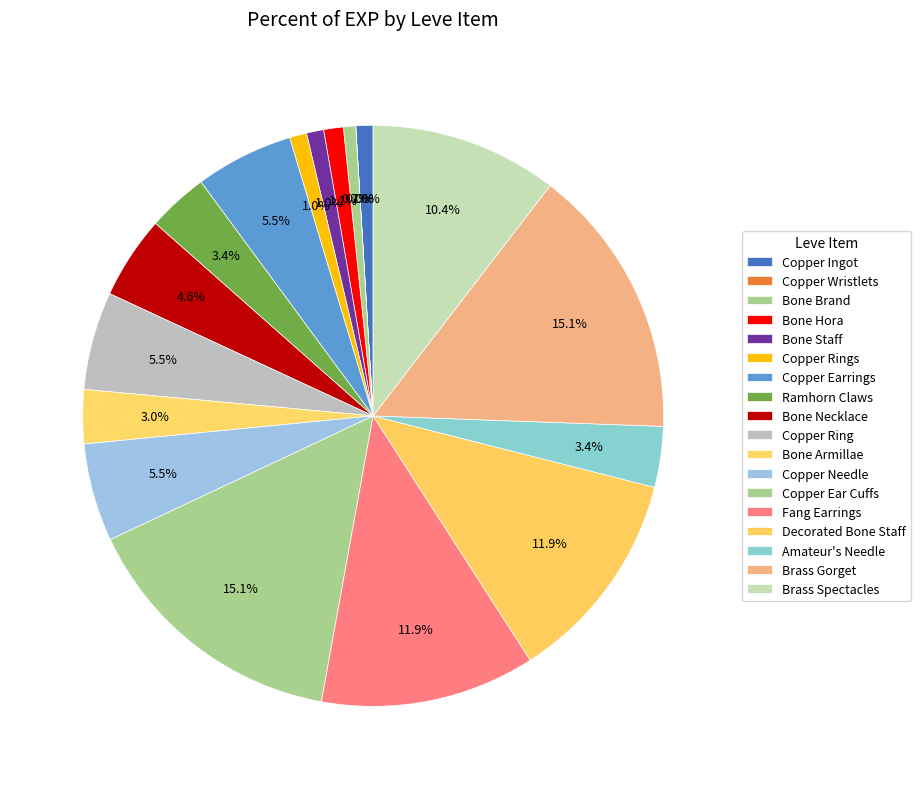

To the nearest percent, what portion does Bone Armillae represent?

3%